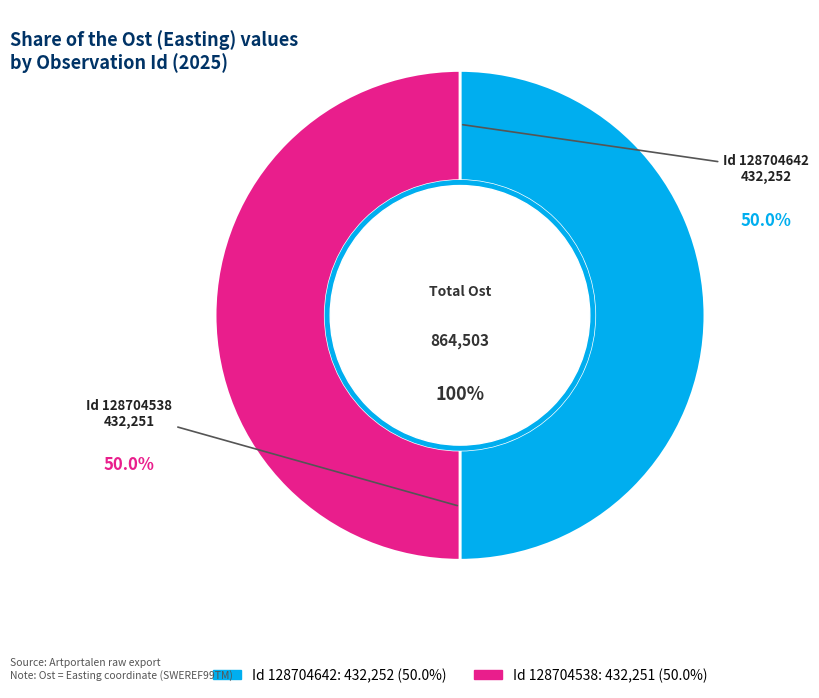

Count the number of slices in the pie.

2